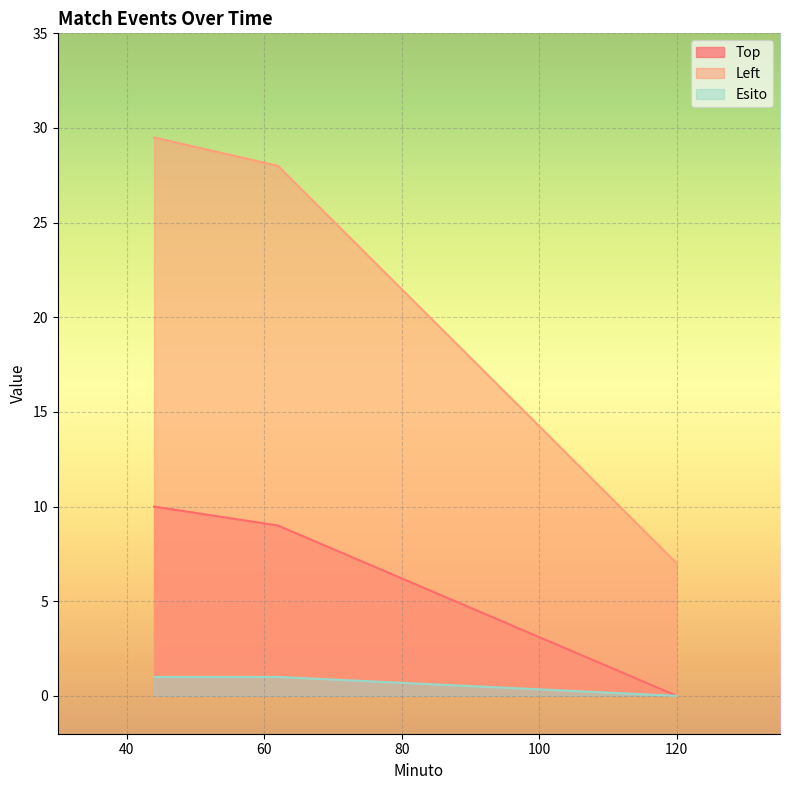

What is the label of the 1st point from the right?

120